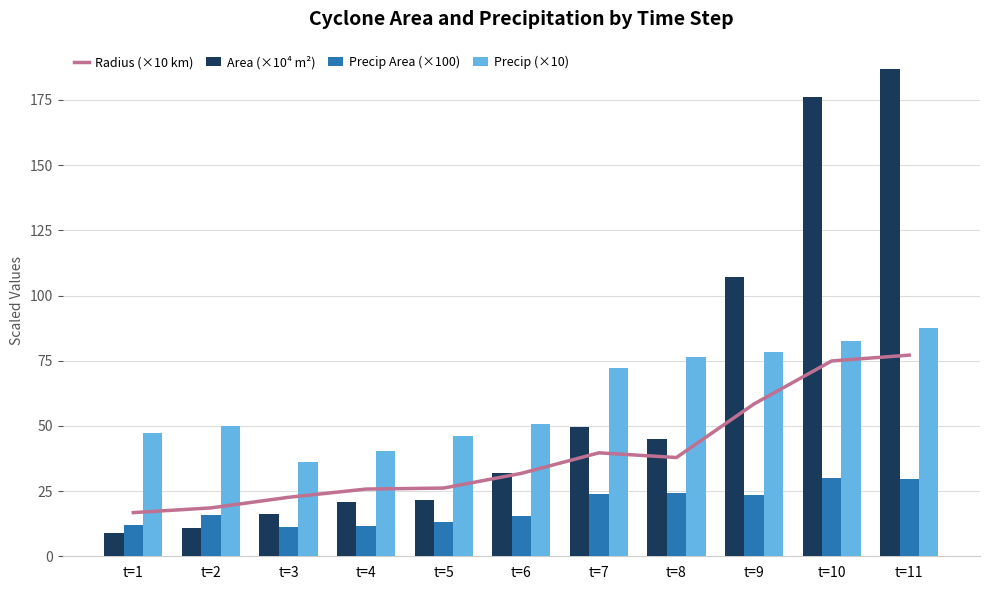

Reading left to right, list all the values displayed in this chart.

Radius (×10 km): 16.7	18.6	22.6	25.8	26.2	31.8	39.7	37.9	58.4	74.9	77.1
Area (×10⁴ m²): 8.8	10.8	16.1	20.9	21.5	31.8	49.4	45.1	107.2	176.2	186.9
Precip Area (×100): 11.9	15.9	11.2	11.6	13.0	15.6	23.9	24.3	23.6	30.0	29.5
Precip (×10): 47.2	50.1	36.2	40.4	46.0	50.7	72.2	76.5	78.3	82.6	87.4